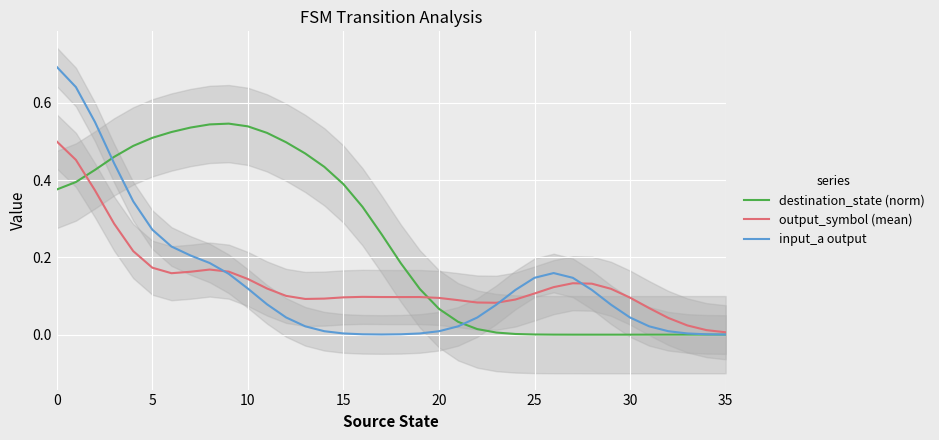

What is the sum of the destination_state (norm) values at 24 and 17?

0.3